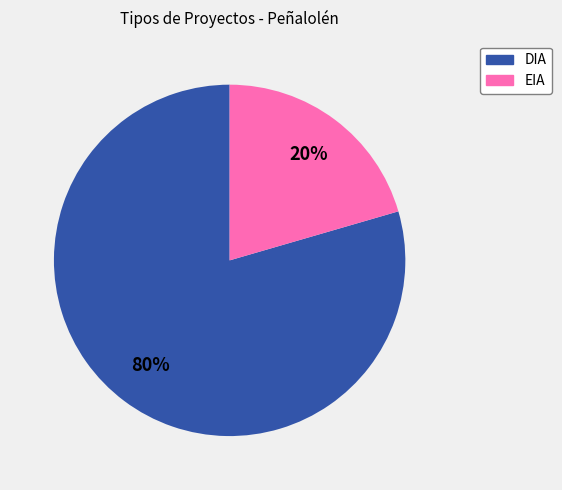

Is DIA the majority of the pie?

Yes